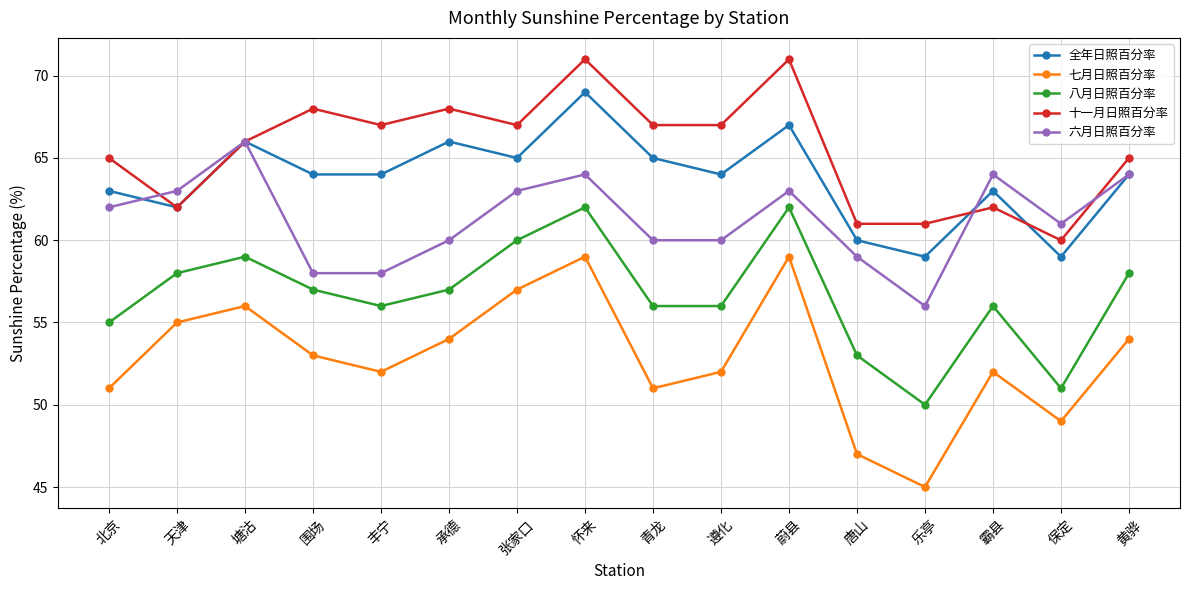

Which series changed the most between 乐亭 and 霸县?

六月日照百分率